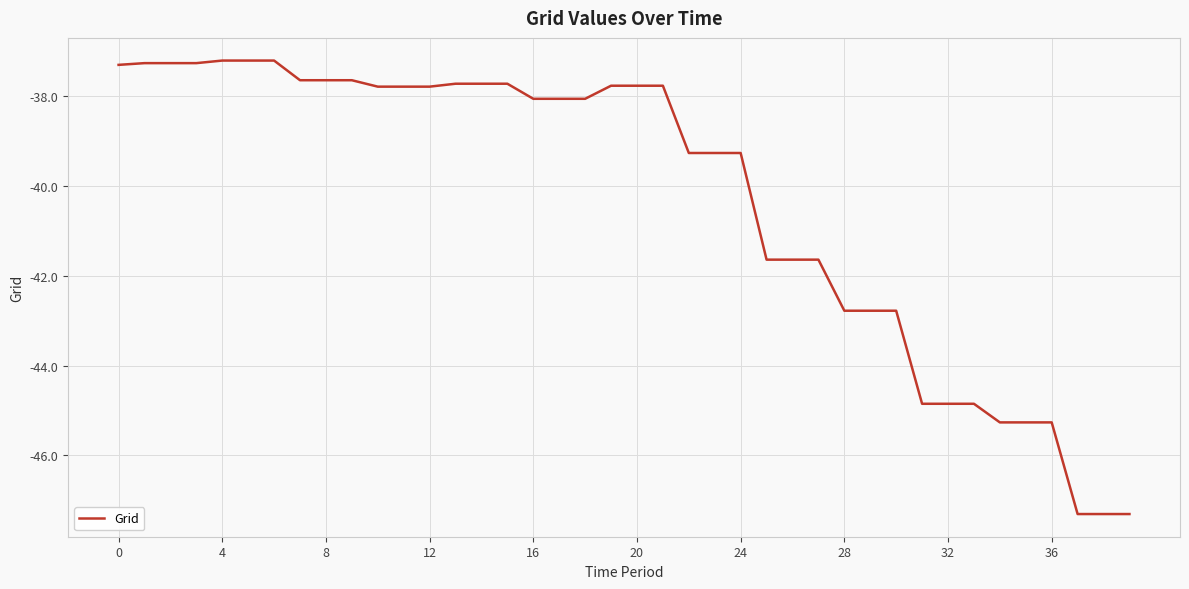

What is the difference between the maximum and minimum values?

10.1